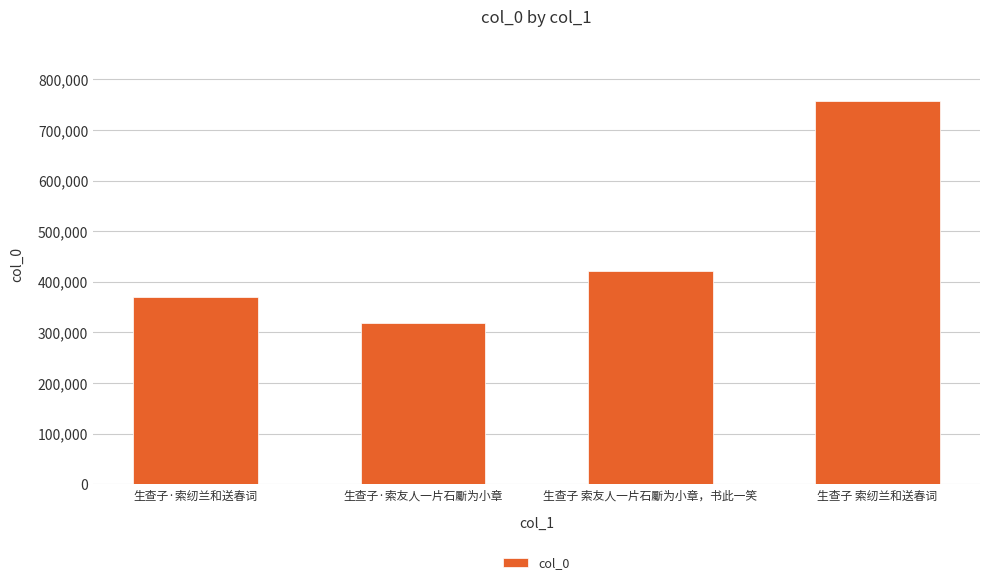

Where is the data nearest to the value 537980?

生查子 索友人一片石斸为小章，书此一笑